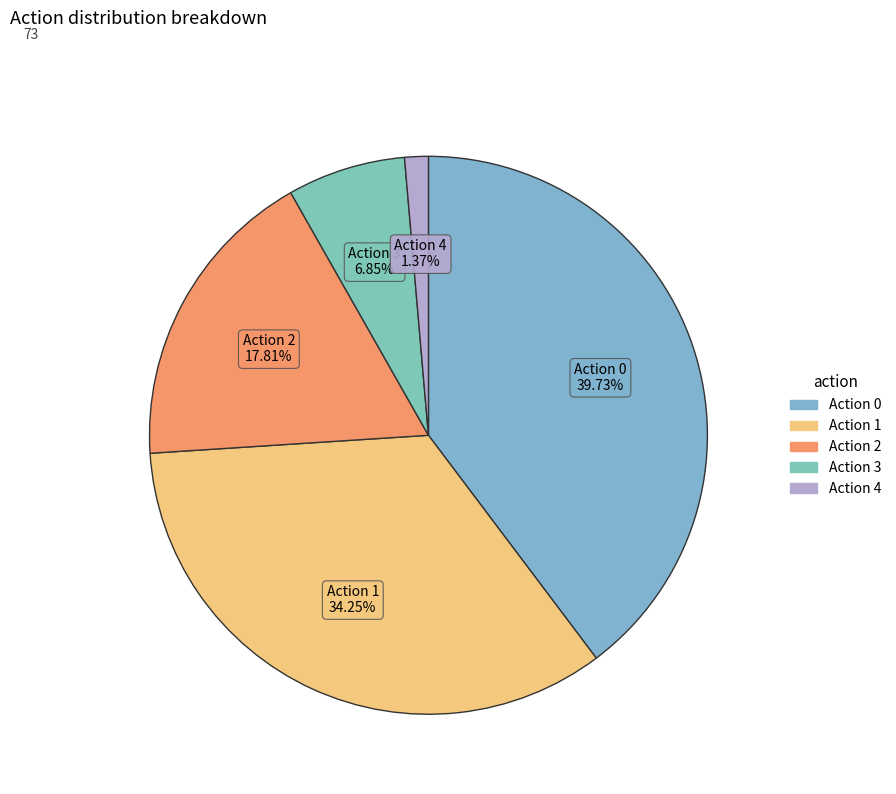

Rank the categories by value from lowest to highest.

4, 3, 2, 1, 0